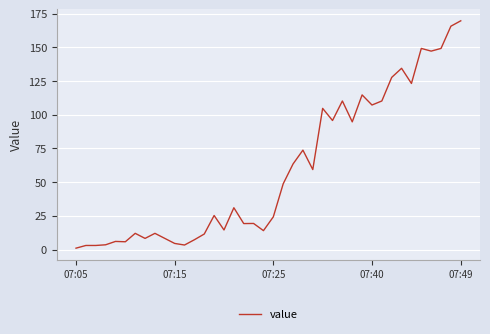

How many lines are shown in the chart?

1